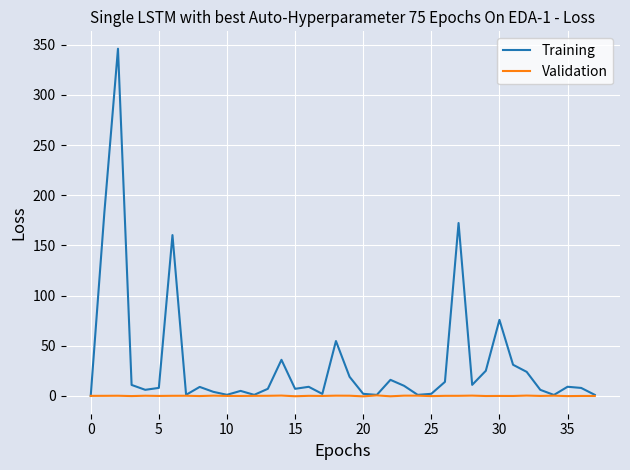

List the series in order of their overall mean, highest first.

Training, Validation